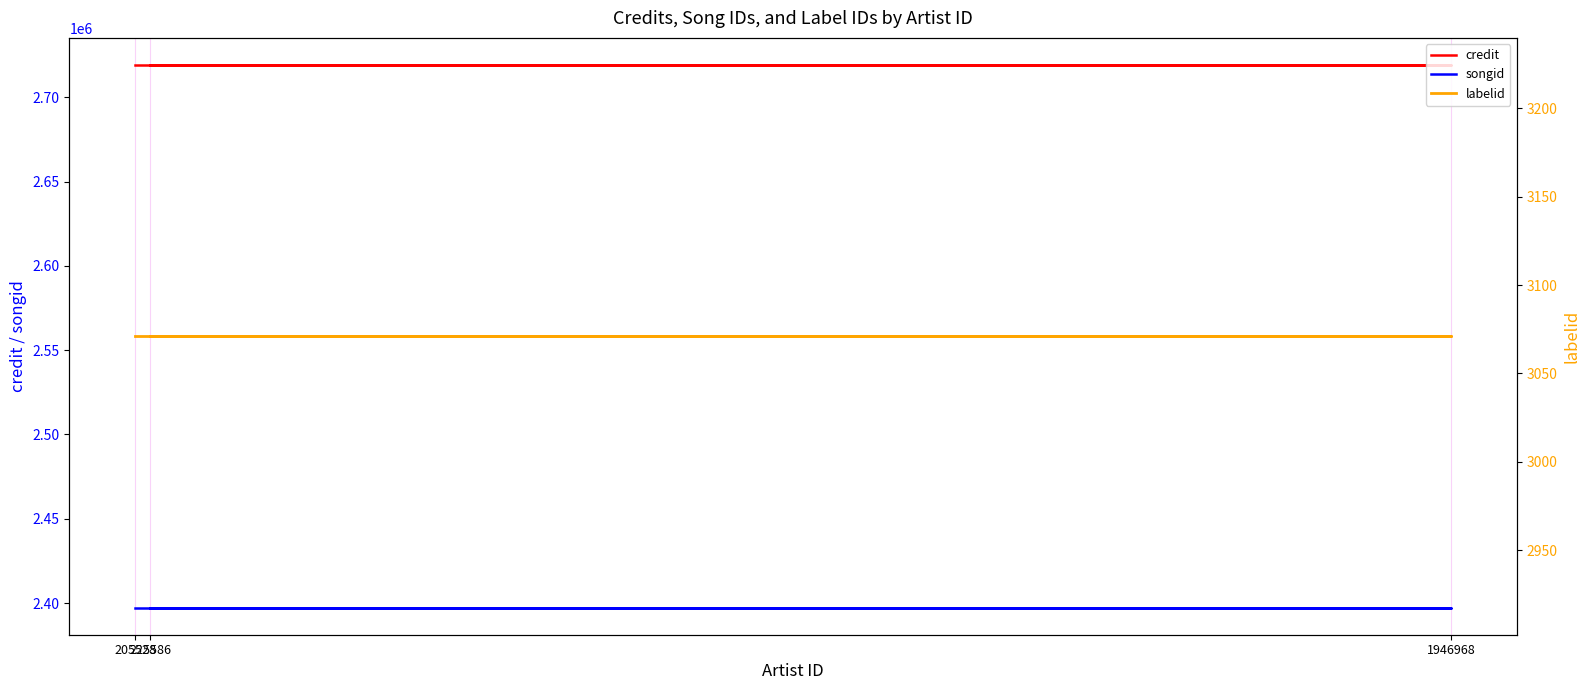

Reading left to right, transcribe all the data shown in this chart.

credit: 205528=2719218	1946968=2719218	225586=2719218
songid: 205528=2397280	1946968=2397280	225586=2397280
labelid: 205528=3071	1946968=3071	225586=3071